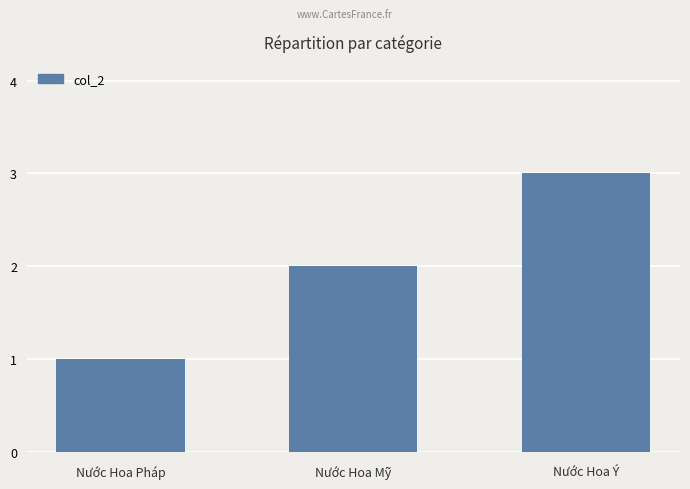

How many values are below 2?

1